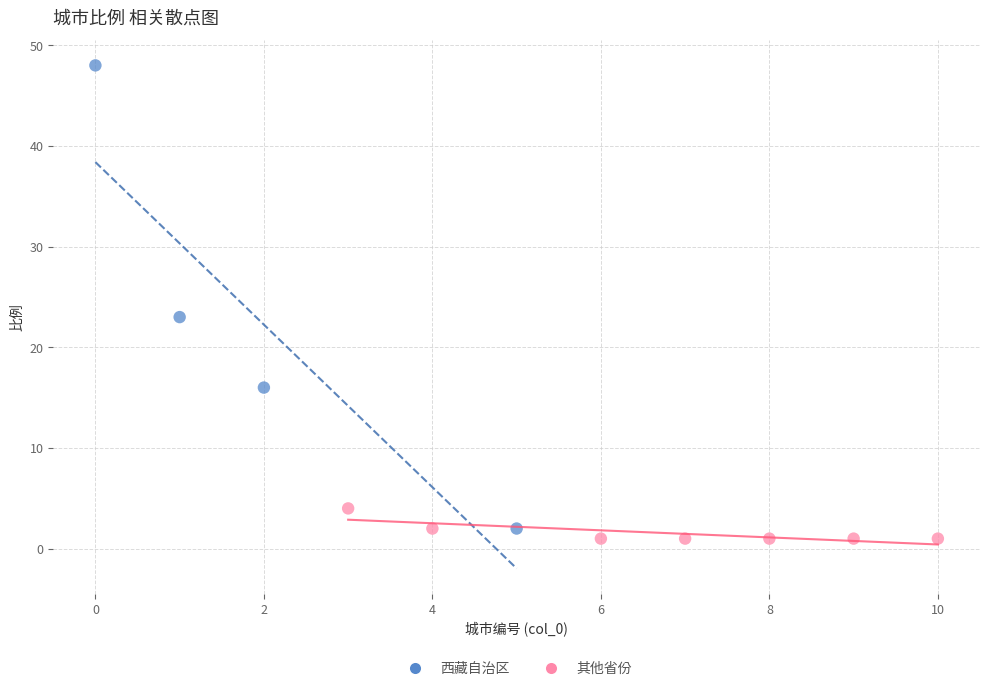

What are all the series names shown in the legend?

西藏自治区, 其他省份